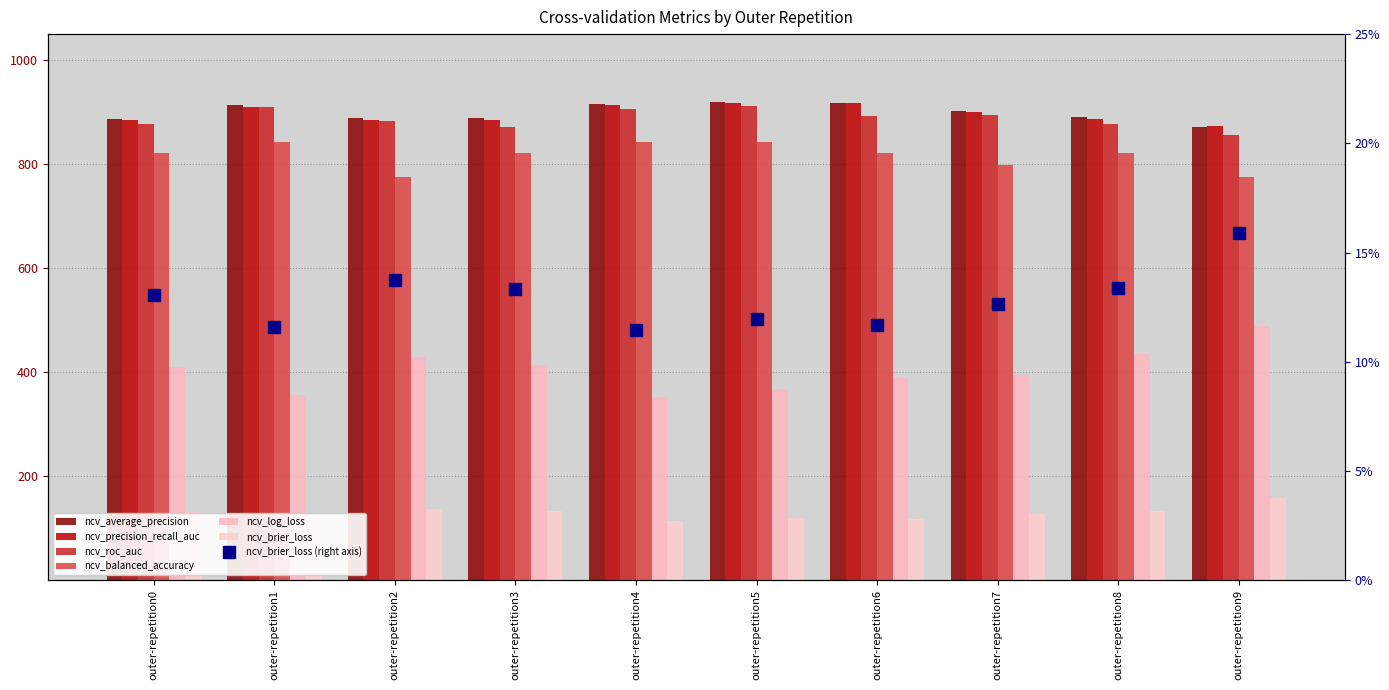

Which series has the largest total across all categories?

ncv_average_precision